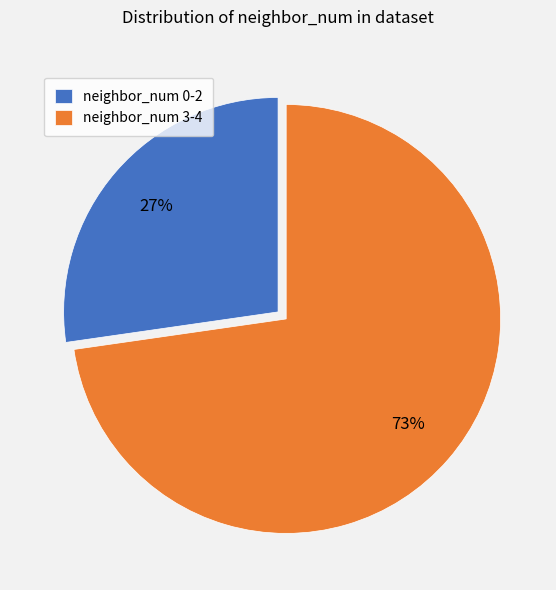

Which category has the biggest portion of the pie?

neighbor_num 3-4